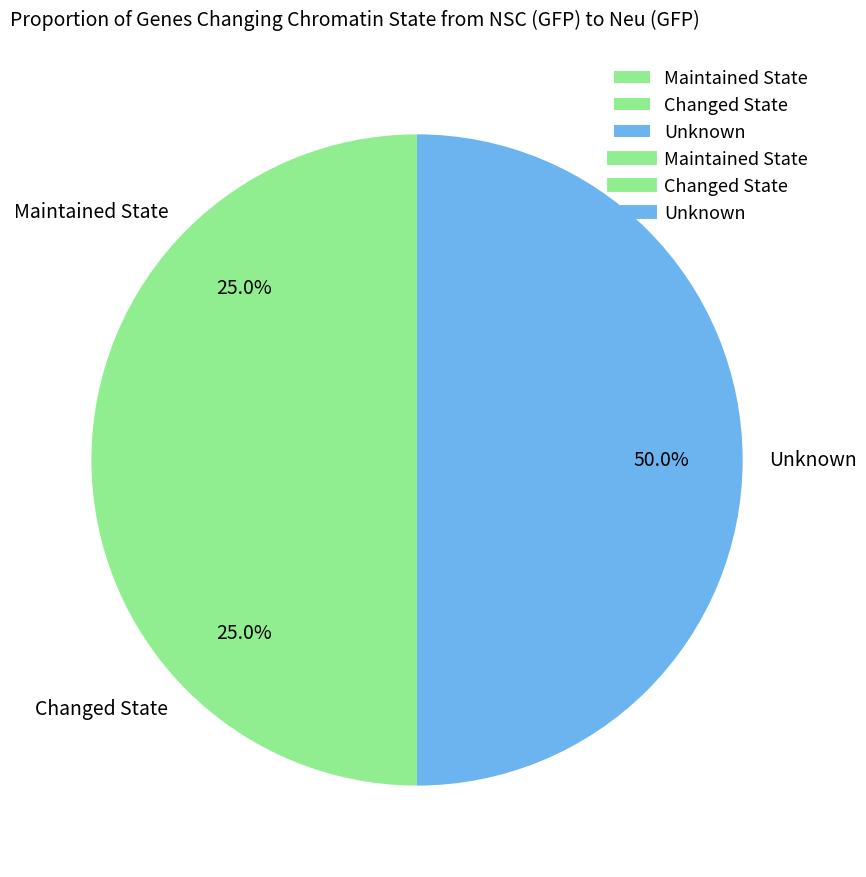

How much of the chart is everything except Changed State?

75.0%